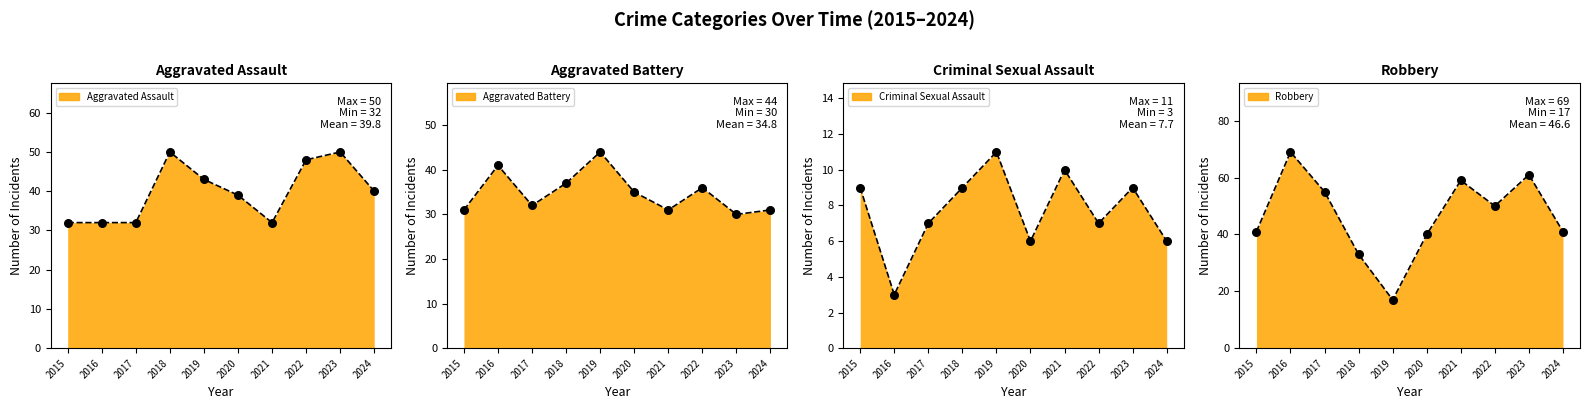

What are all the series names shown in the legend?

Aggravated Assault line, Aggravated Battery line, Criminal Sexual Assault line, Robbery line